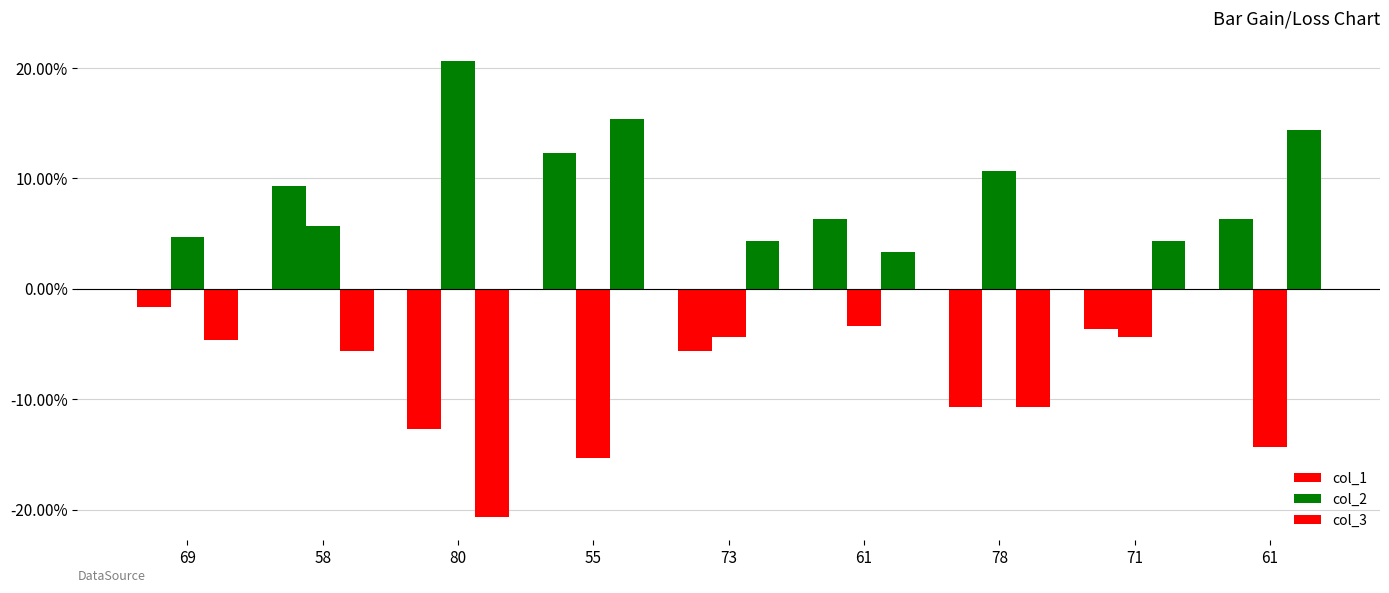

What is the sum of the col_1 values at 73 and 71?

-9.3